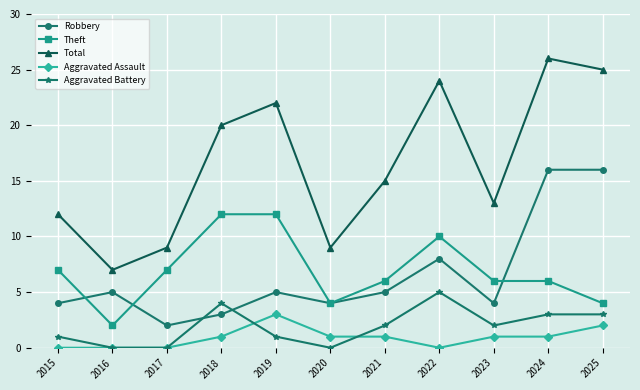

True or false: Aggravated Assault and Theft cross at least once.

False